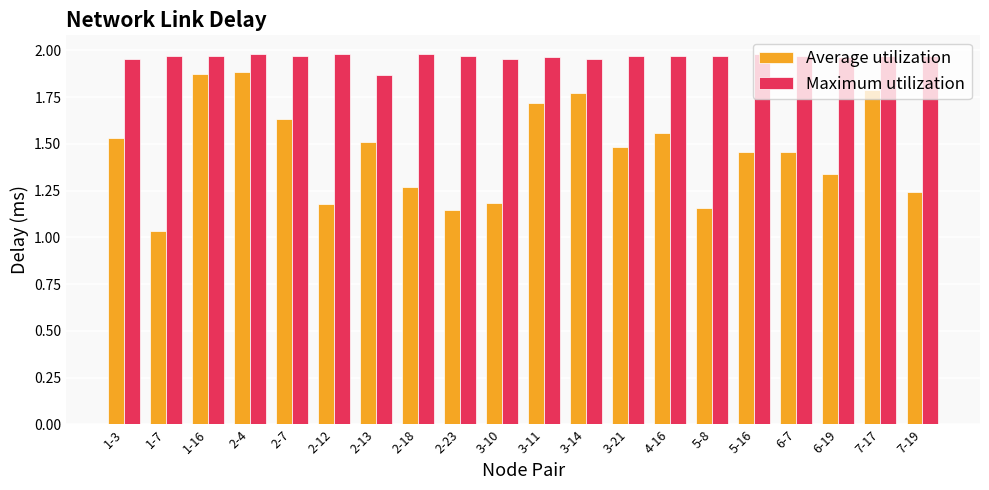

What is the label of the 15th bar from the left?

5-8